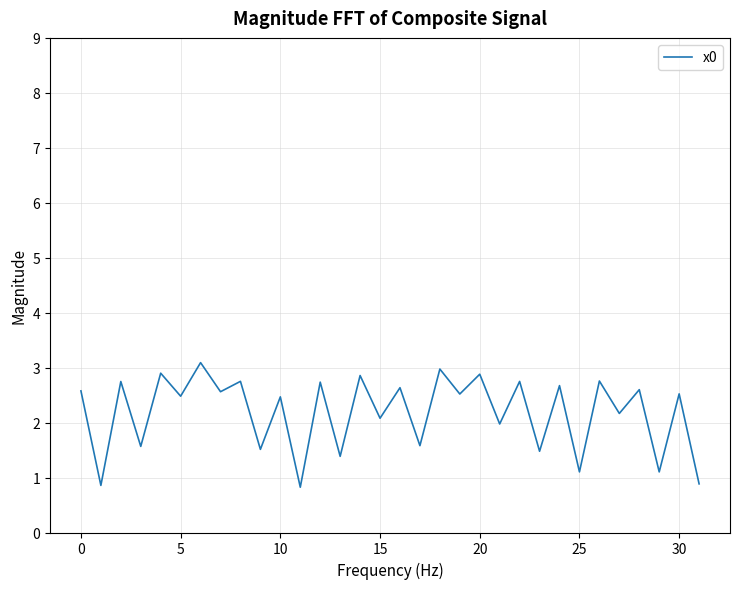

What is the difference between the maximum and minimum values?

2.3